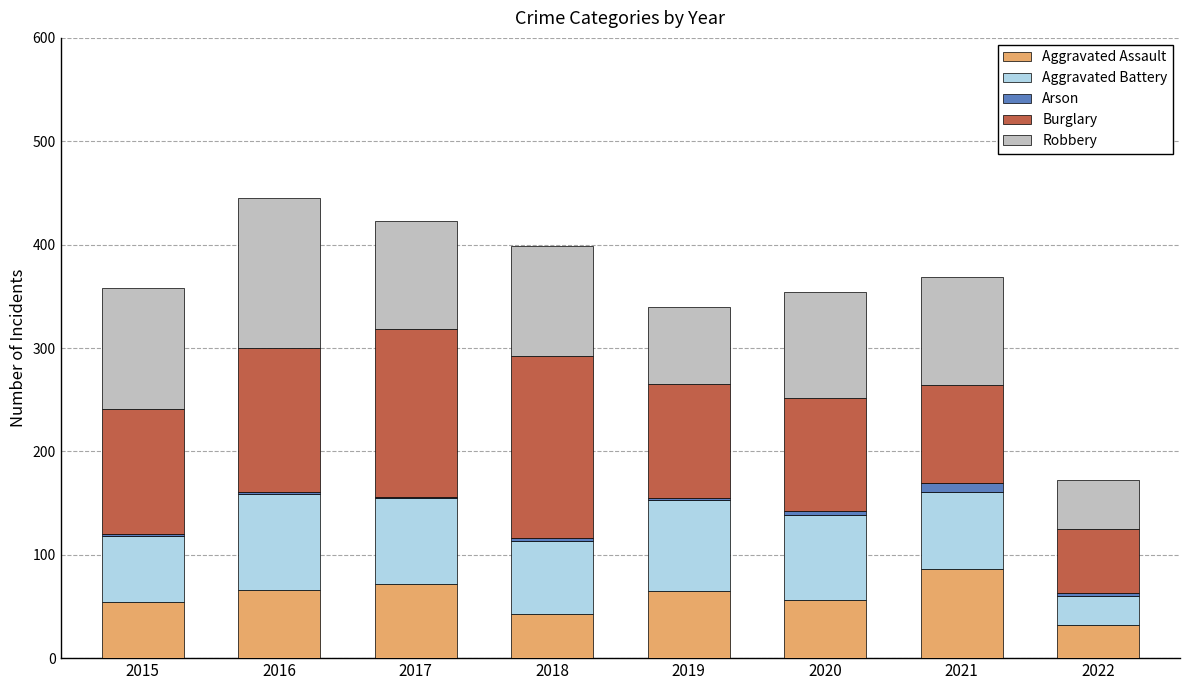

What is the highest value of the Aggravated Assault series?

86